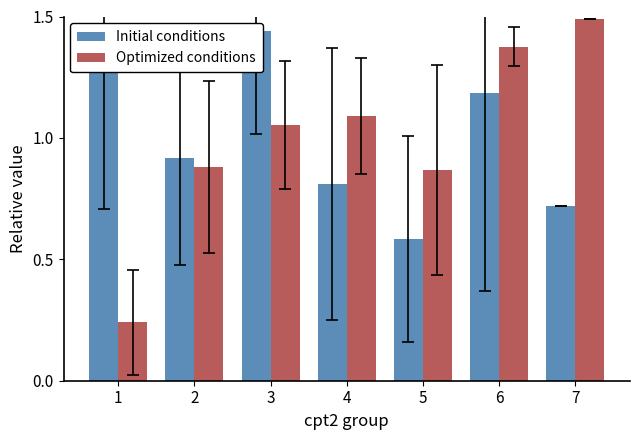

What is the total value across all series at 4?

1.9